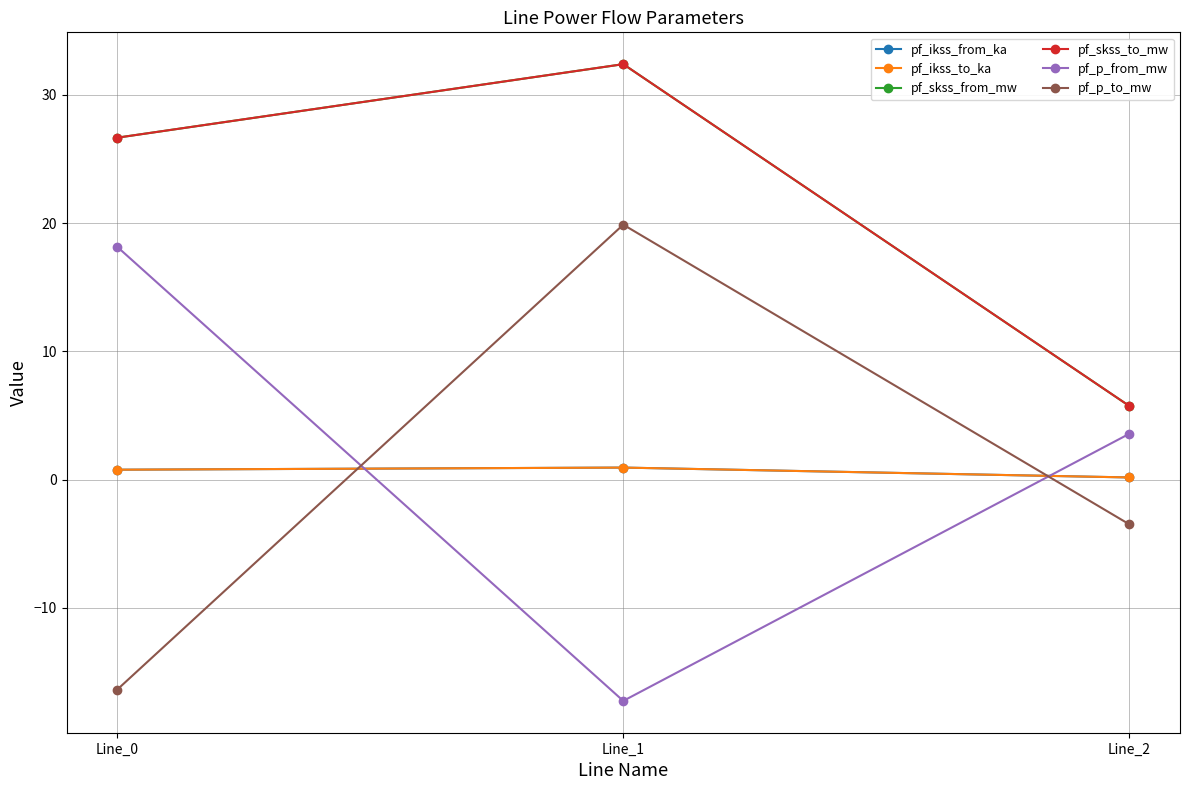

Is this an area chart (filled region under the line)?

No